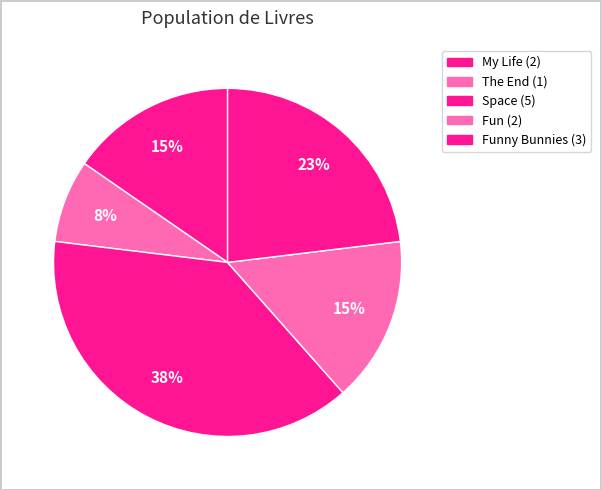

To the nearest percent, what is the average slice percentage?

20%